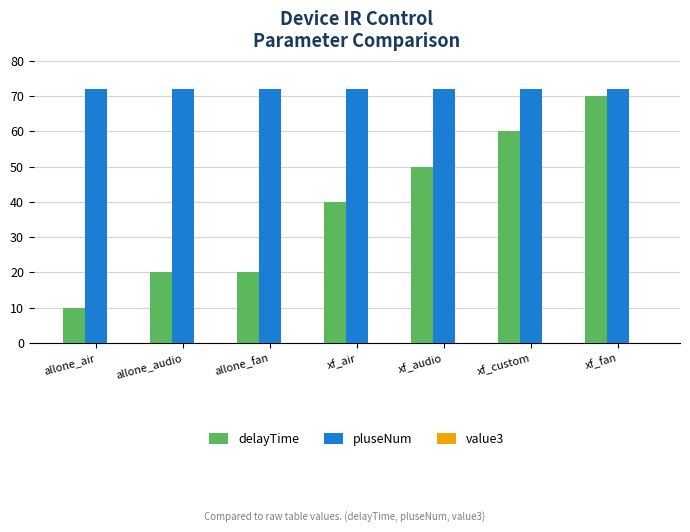

Rank the series by their average value, from lowest to highest.

delayTime, pluseNum